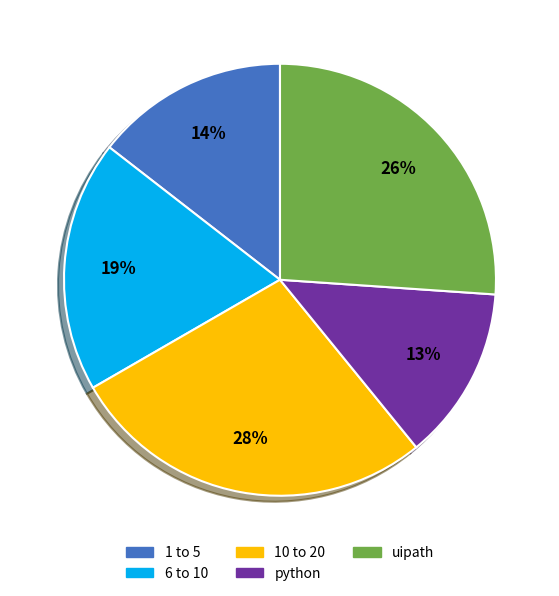

To the nearest percent, what is the average slice percentage?

20%